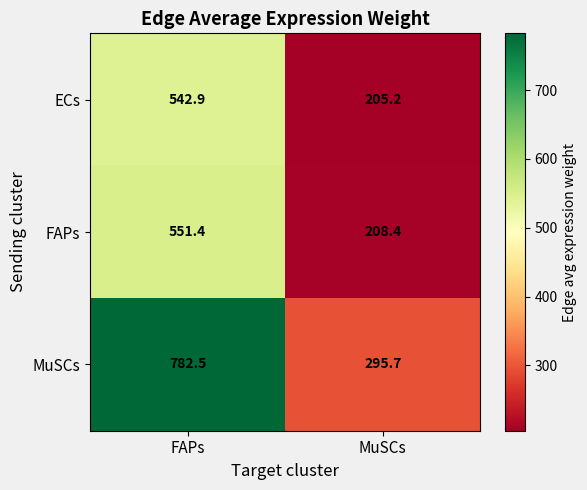

What is the difference between the maximum and minimum values in the FAPs series?

343.0